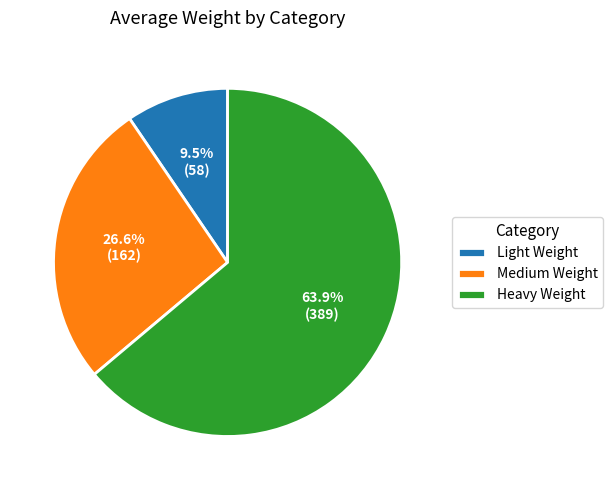

Rank the categories by value from highest to lowest.

Heavy Weight, Medium Weight, Light Weight